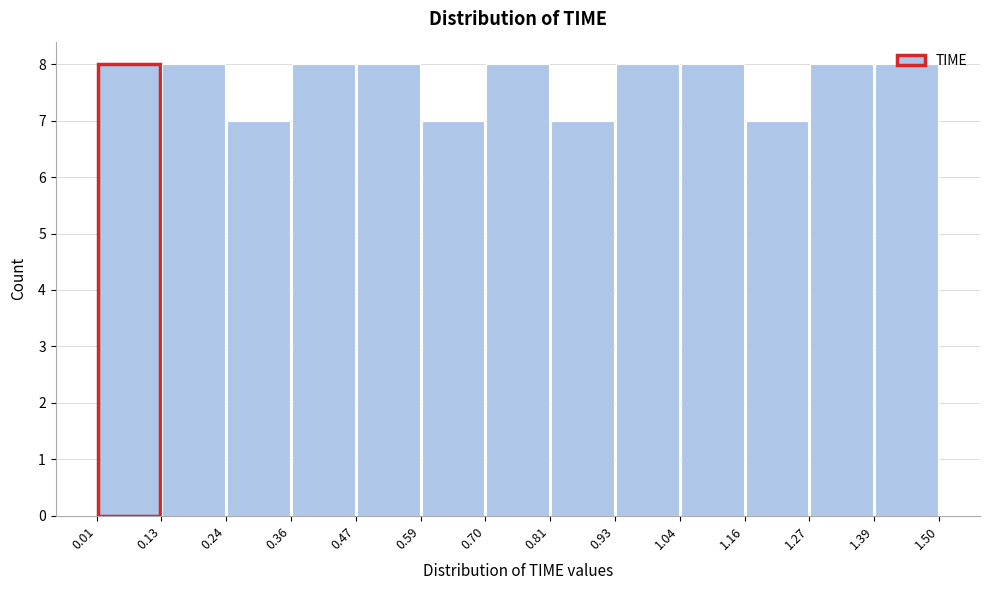

Reading left to right, transcribe this chart: for each bar, give the range it covers on the x-axis and its height. The values are not printed on the chart, so give them approximately, as read against the axis.

0.01 to 0.13: 8
0.13 to 0.24: 8
0.24 to 0.36: 7
0.36 to 0.47: 8
0.47 to 0.59: 8
0.59 to 0.70: 7
0.70 to 0.81: 8
0.81 to 0.93: 7
0.93 to 1.04: 8
1.04 to 1.16: 8
1.16 to 1.27: 7
1.27 to 1.39: 8
1.39 to 1.50: 8